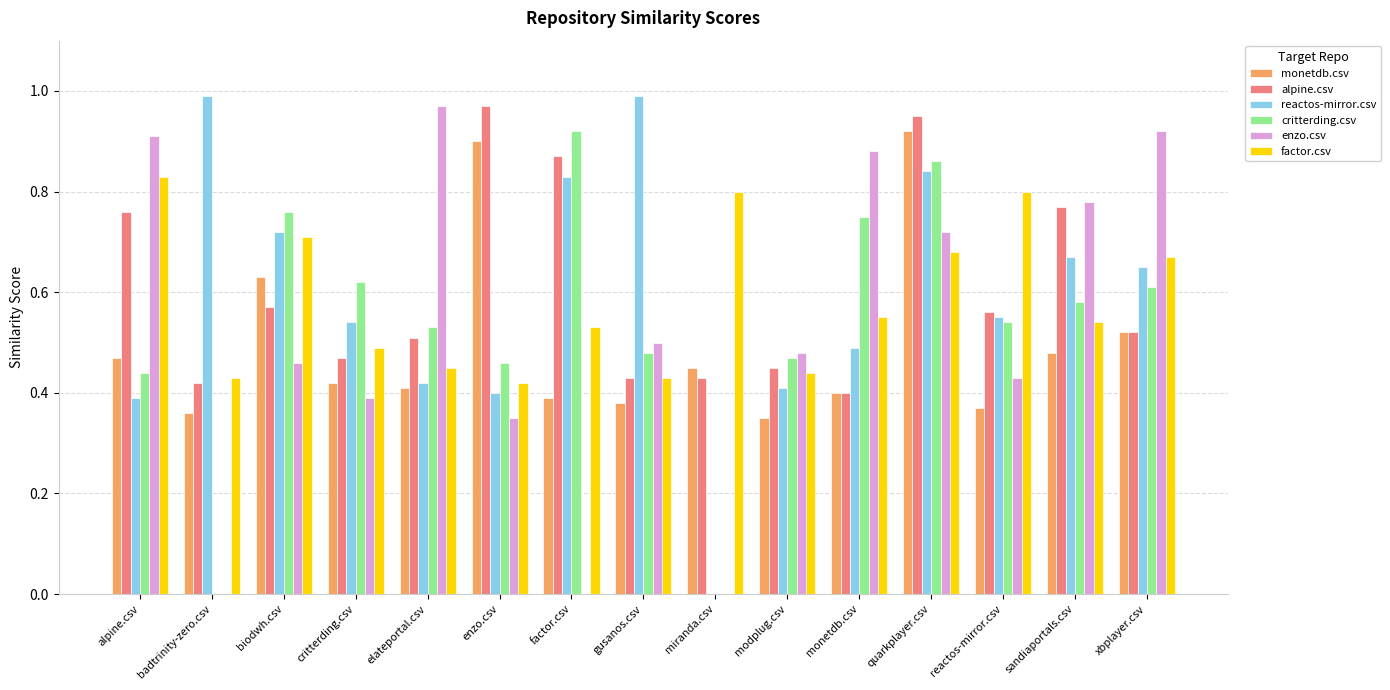

At which label does critterding.csv reach its peak?

factor.csv